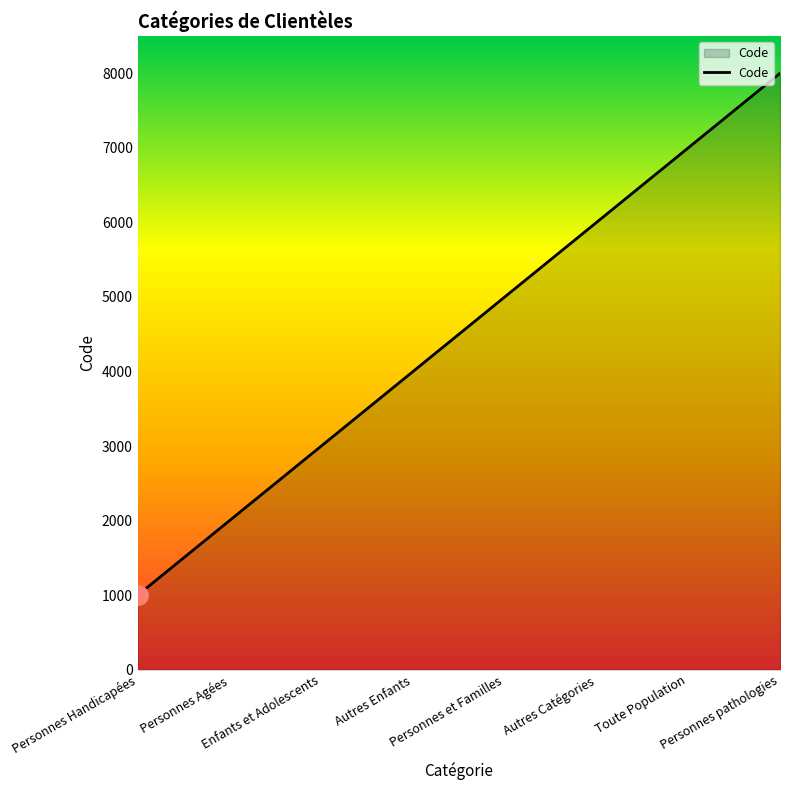

What is the minimum value shown in the chart?

1000